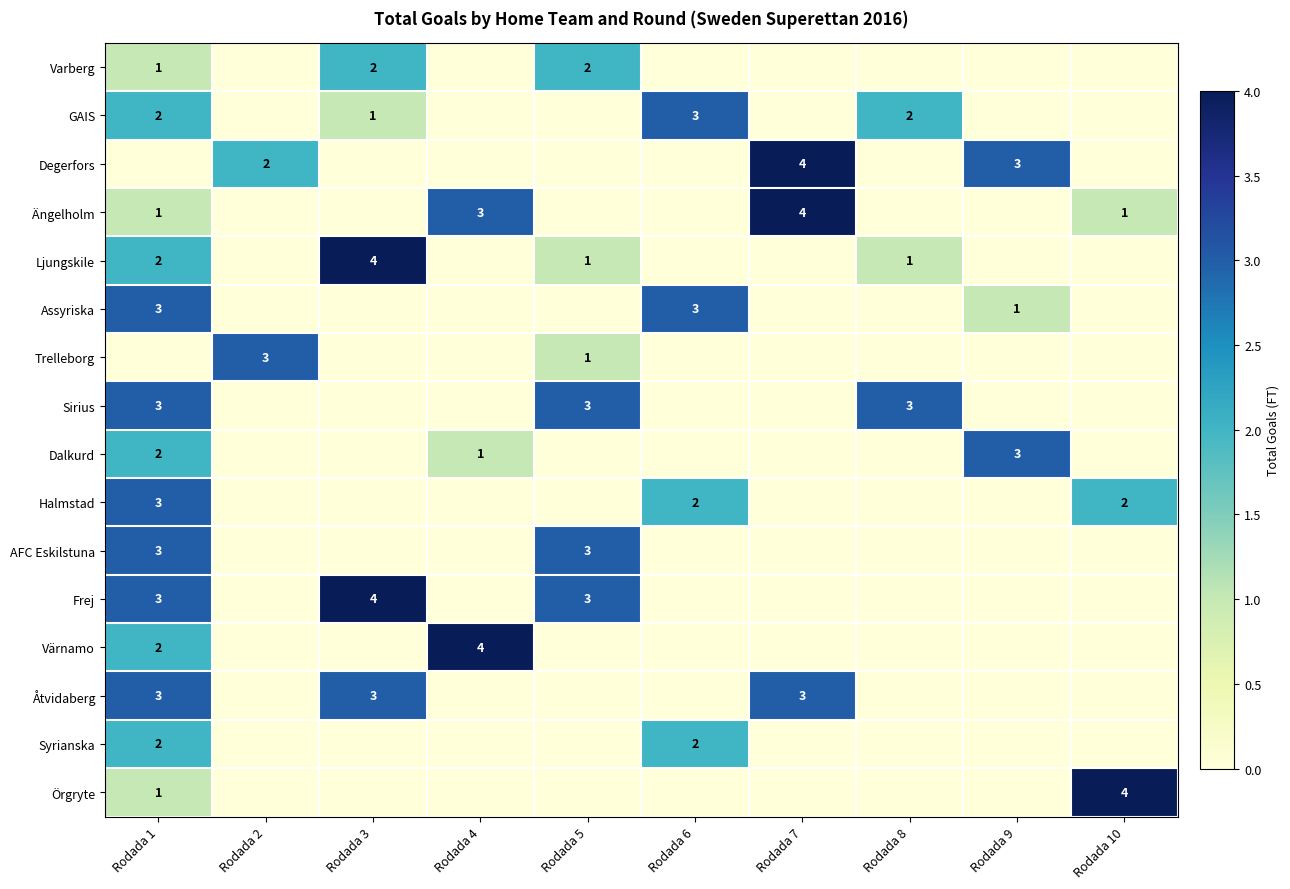

At which category is the sum across all series the highest?

Rodada 1